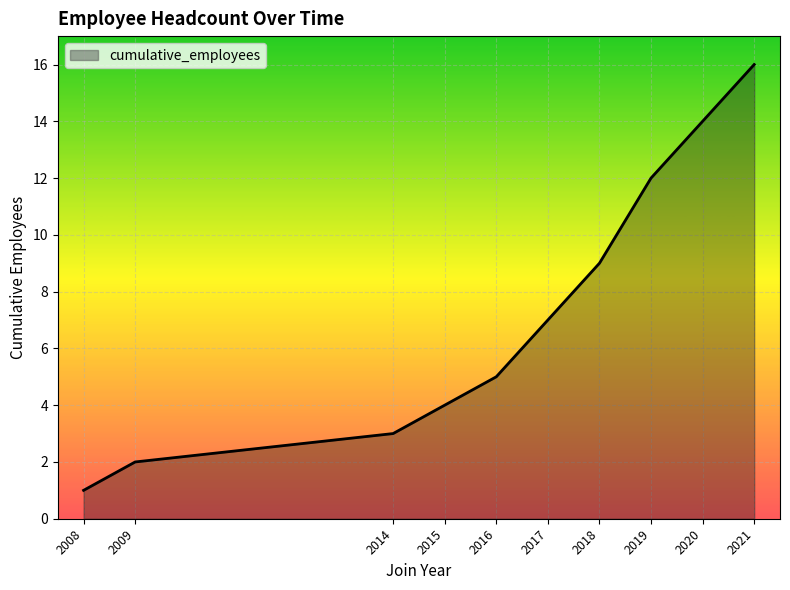

Count the number of data series in this chart.

1